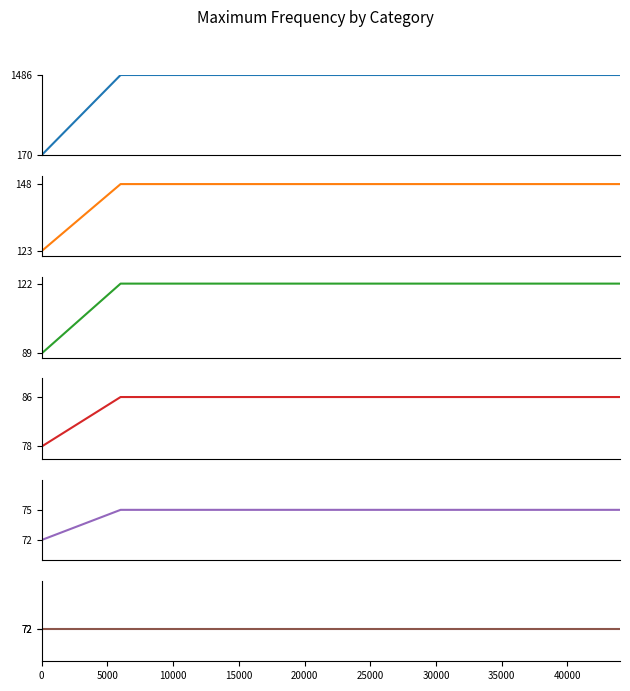

What is the average value?

186